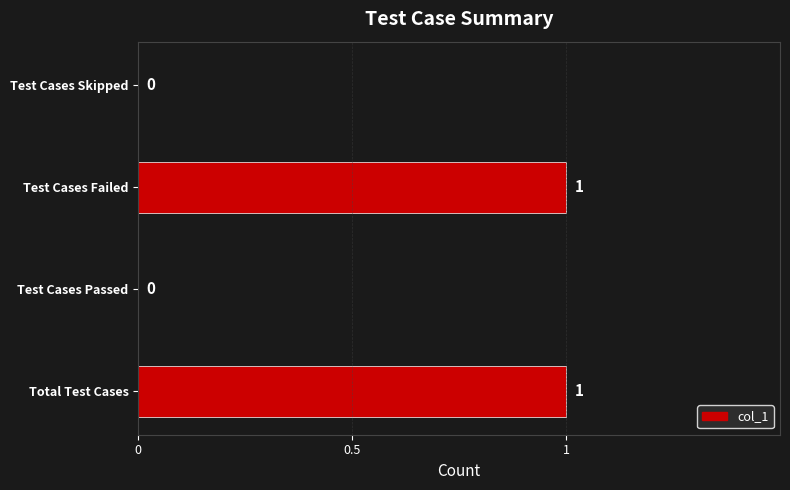

Reading bottom to top, transcribe all the data shown in this chart.

Total Test Cases=1	Test Cases Passed=0	Test Cases Failed=1	Test Cases Skipped=0